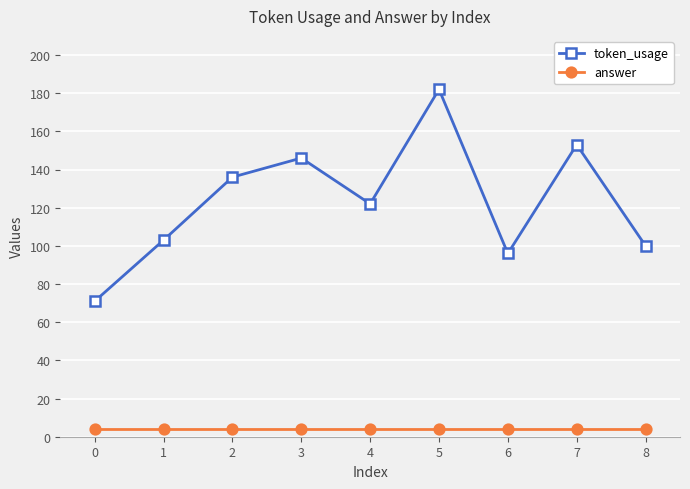

Rank the series by their average value, from highest to lowest.

token_usage, answer